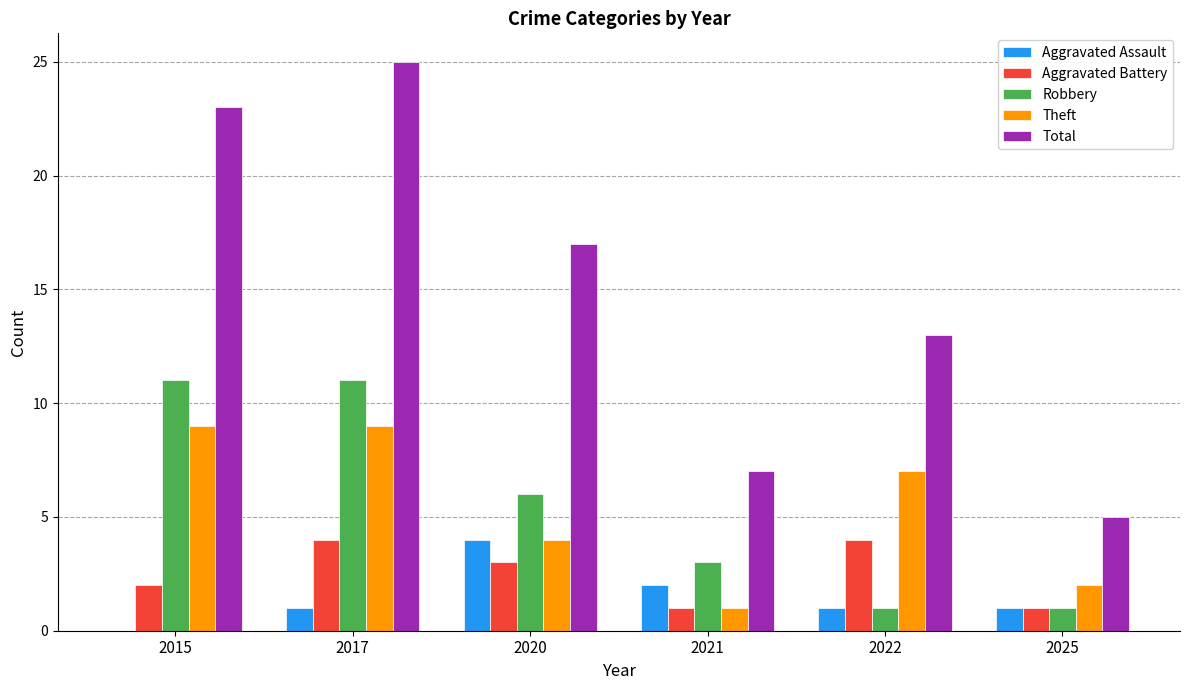

Are the bars grouped side by side (vs. stacked)?

Yes